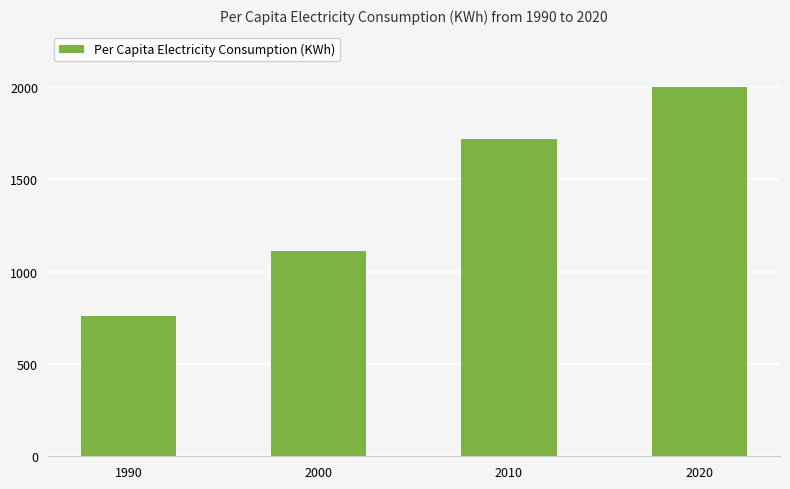

Is it true that the value at 2000 is 672.8?

False